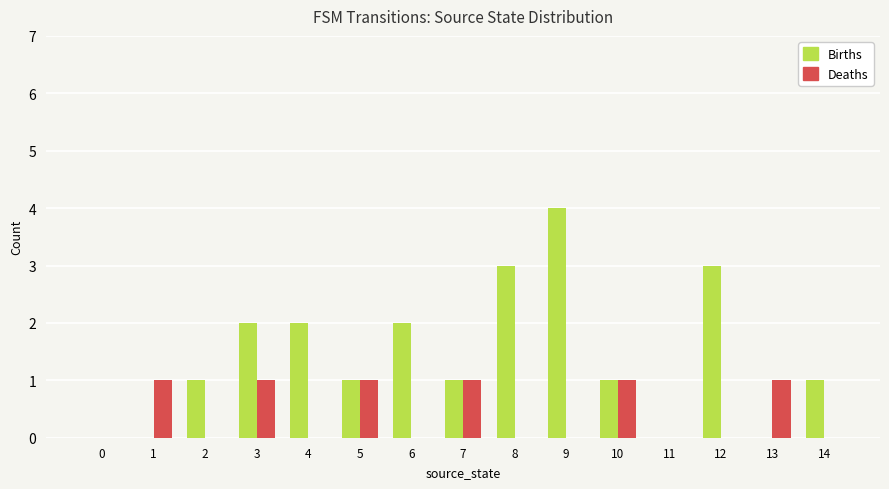

Reading left to right, transcribe all the data shown in this chart.

Births: 0	0	1	2	2	1	2	1	3	4	1	0	3	0	1
Deaths: 0	1	0	1	0	1	0	1	0	0	1	0	0	1	0